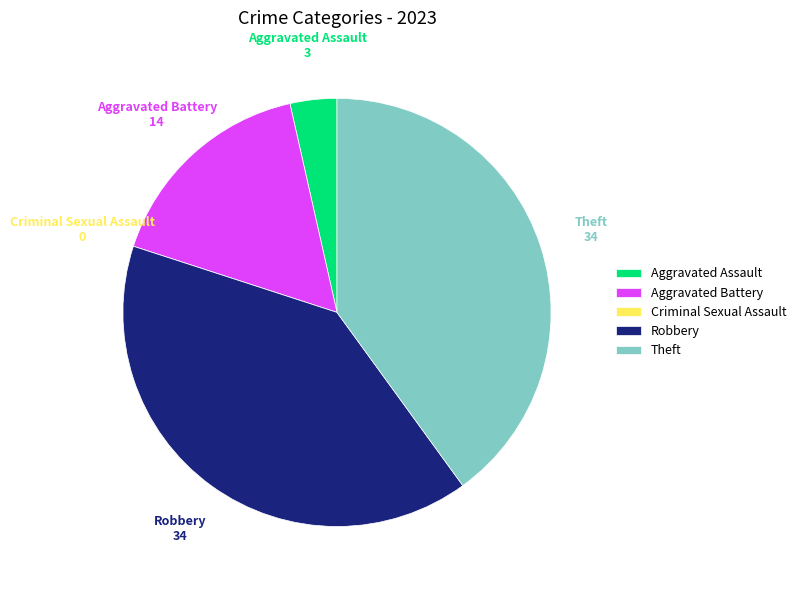

What is the ratio of the value at Aggravated Battery to the value at Theft?

0.4